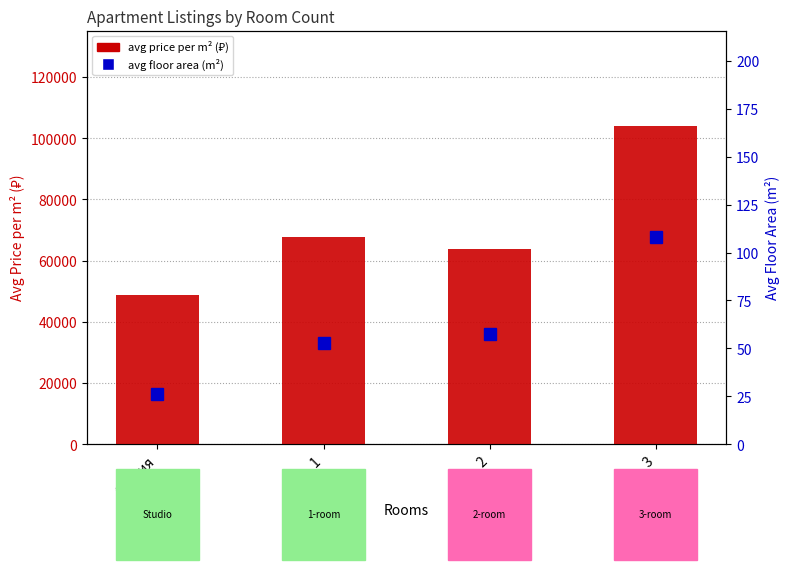

Reading left to right, extract all data points from this chart.

avg price per m² (₽): Студия=48778.0	1=67619.5	2=63948.2	3=103994.4
avg floor area (m²): Студия=26.0	1=53.0	2=57.7	3=107.9